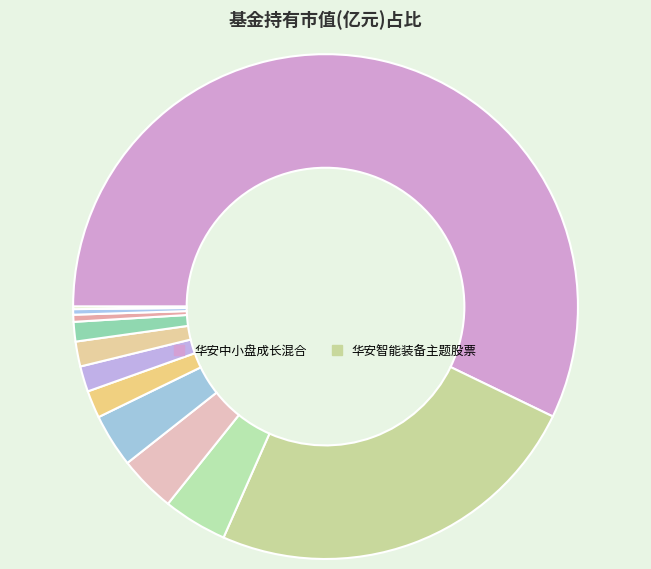

How many slices are in this pie chart?

12